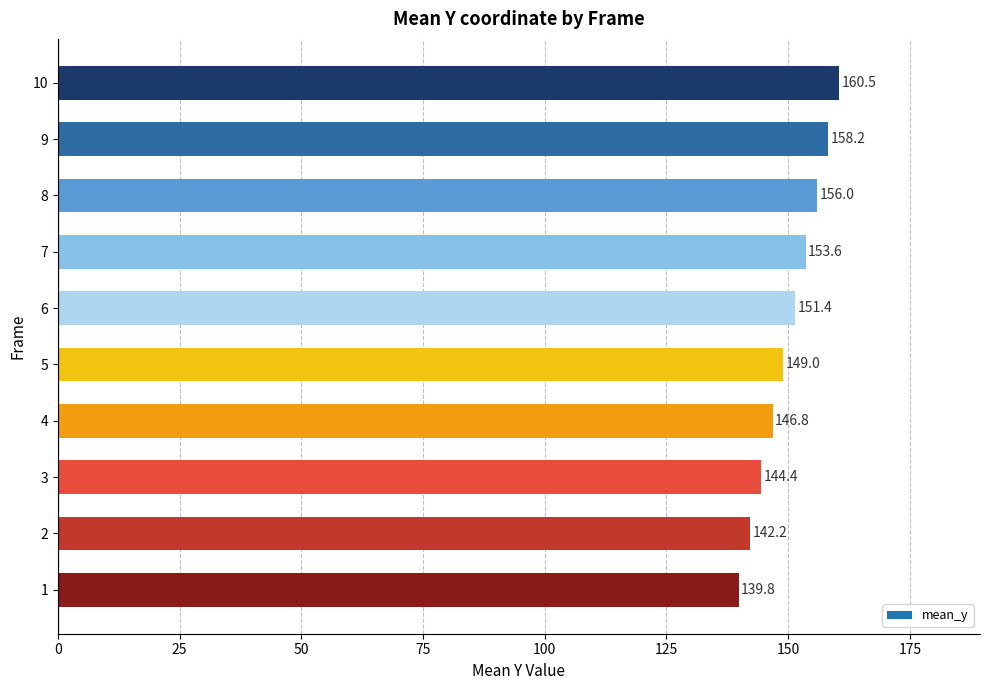

The value at 3 is 144.4. True or false?

True